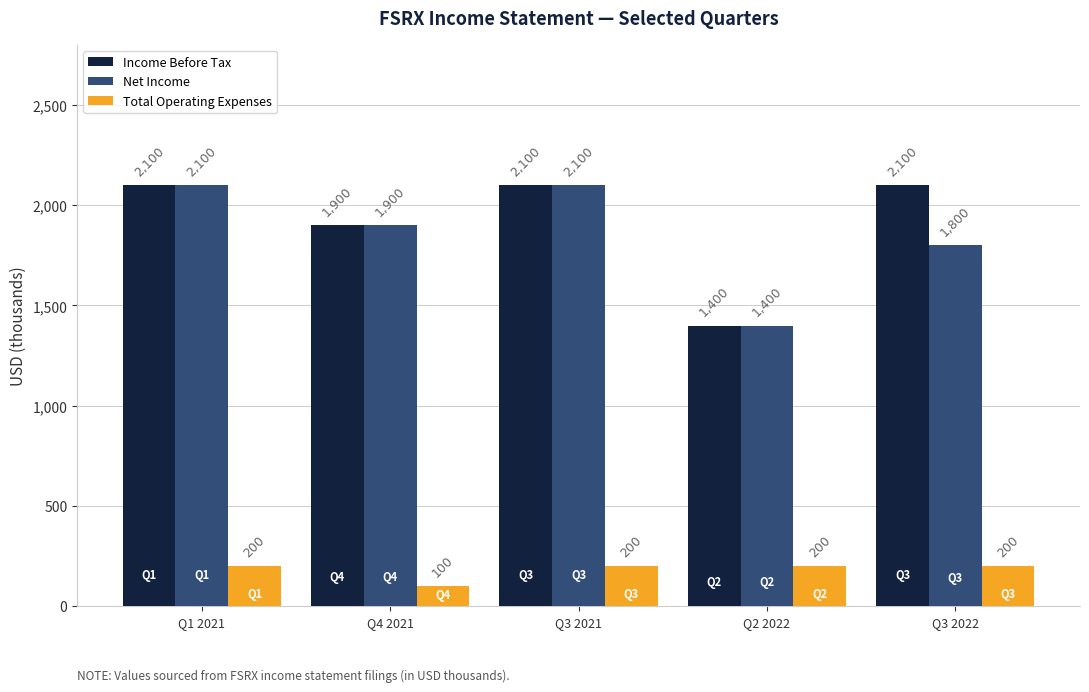

Which category has the lowest value across all series?

Q4 2021